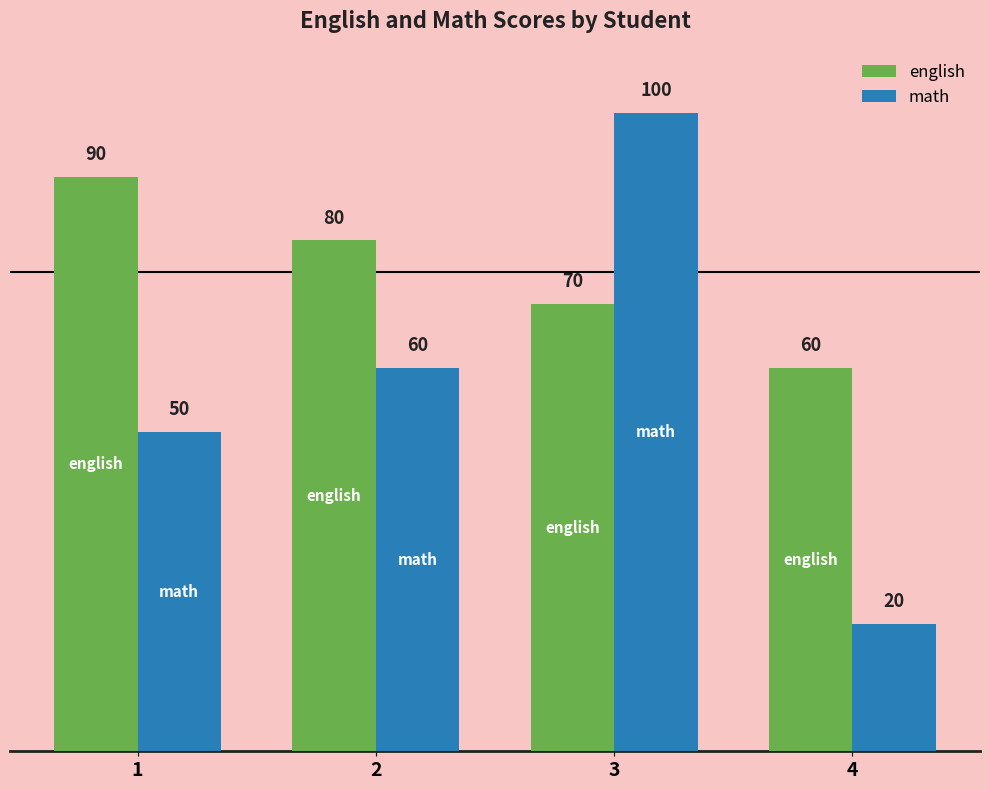

The english series shows 90 at 1. True or false?

True